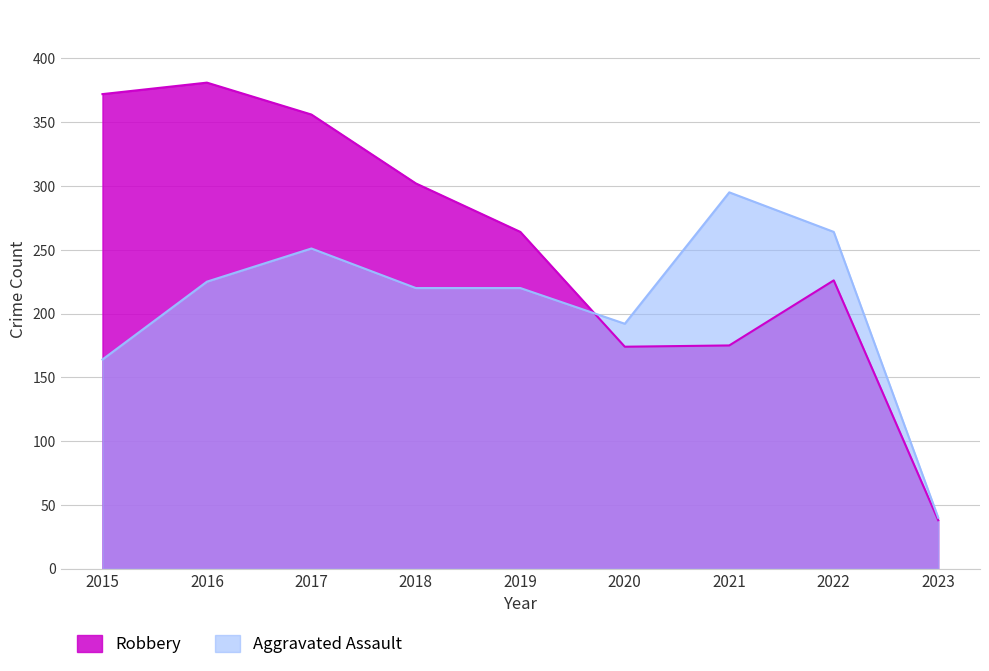

At which label does Robbery first exceed 264?

2015